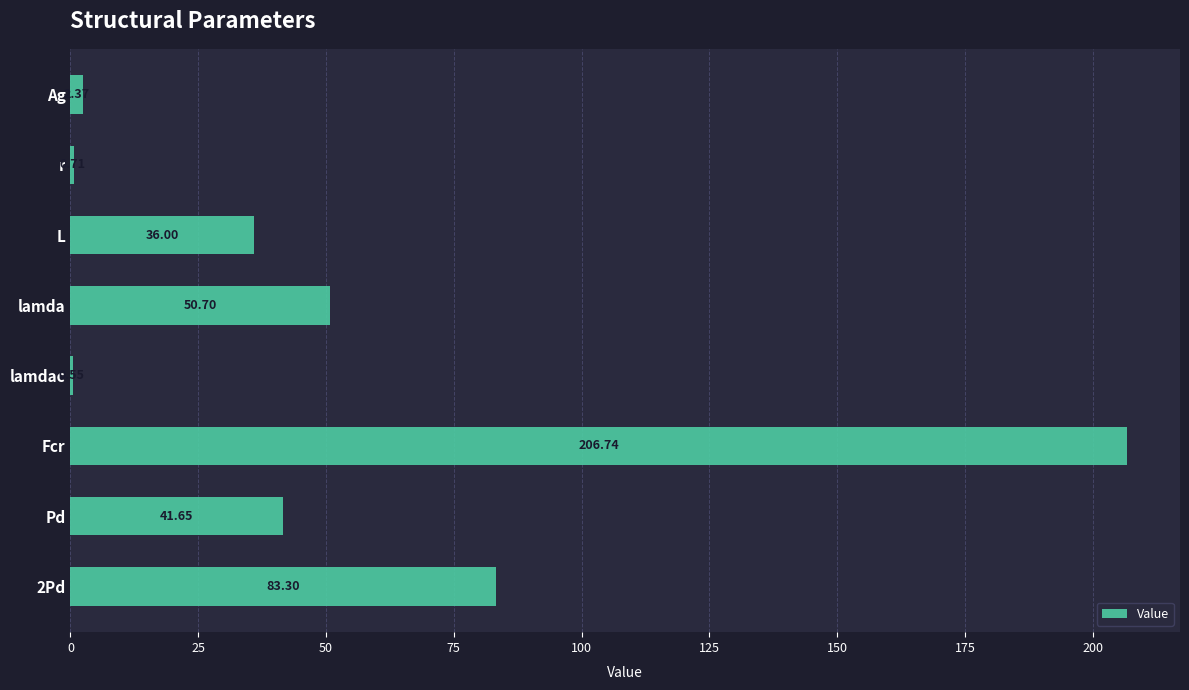

At which label is the value closest to 103?

2Pd